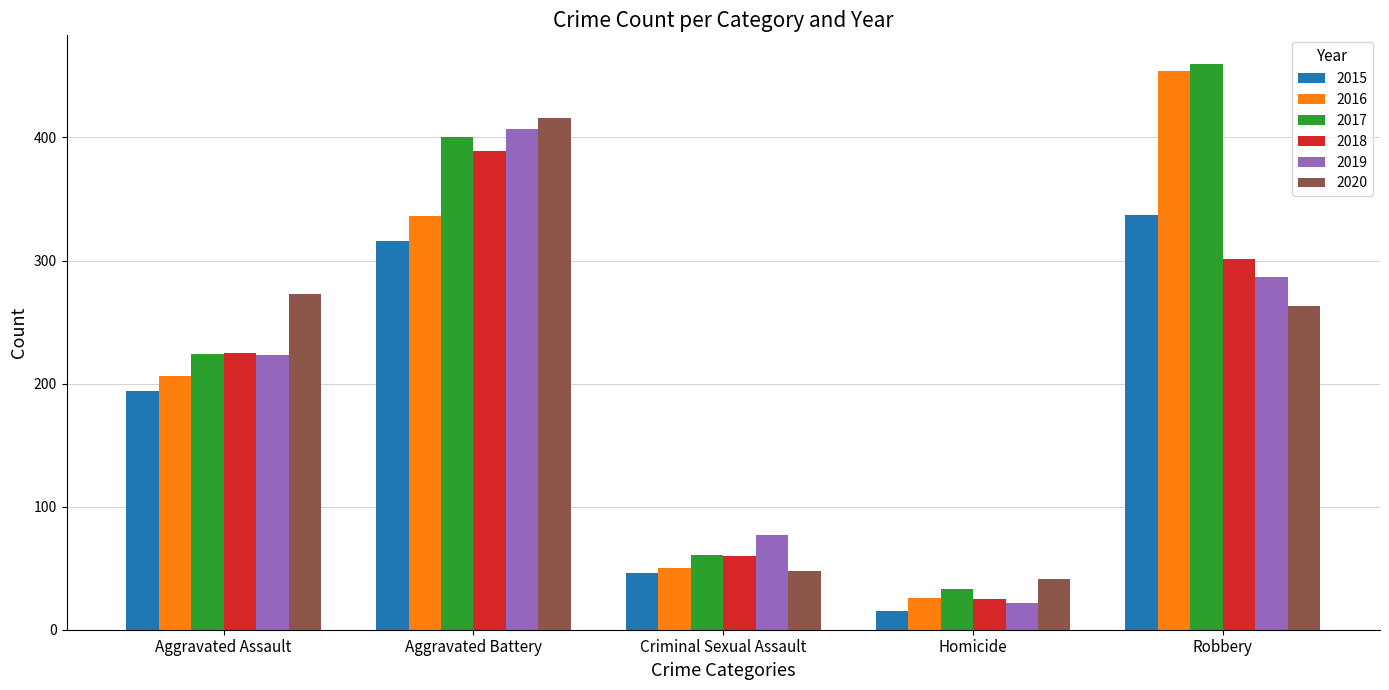

Which category has the highest value in the 2019 series?

Aggravated Battery